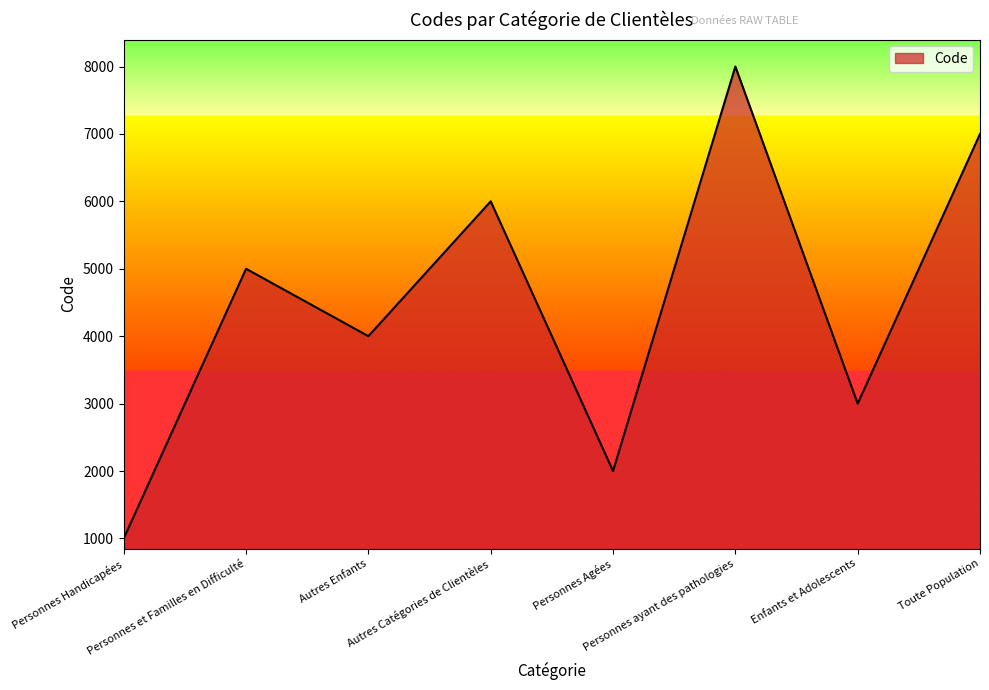

Count the values in the range 3000 to 7000.

5